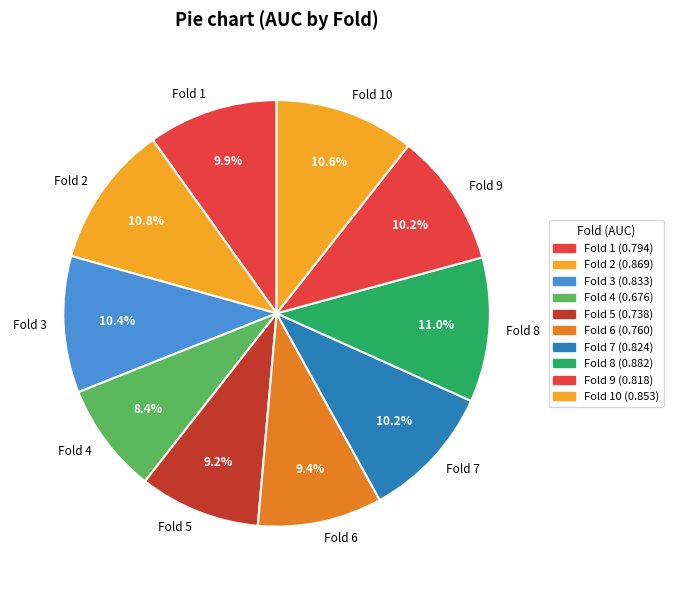

How many segments does this pie chart have?

10